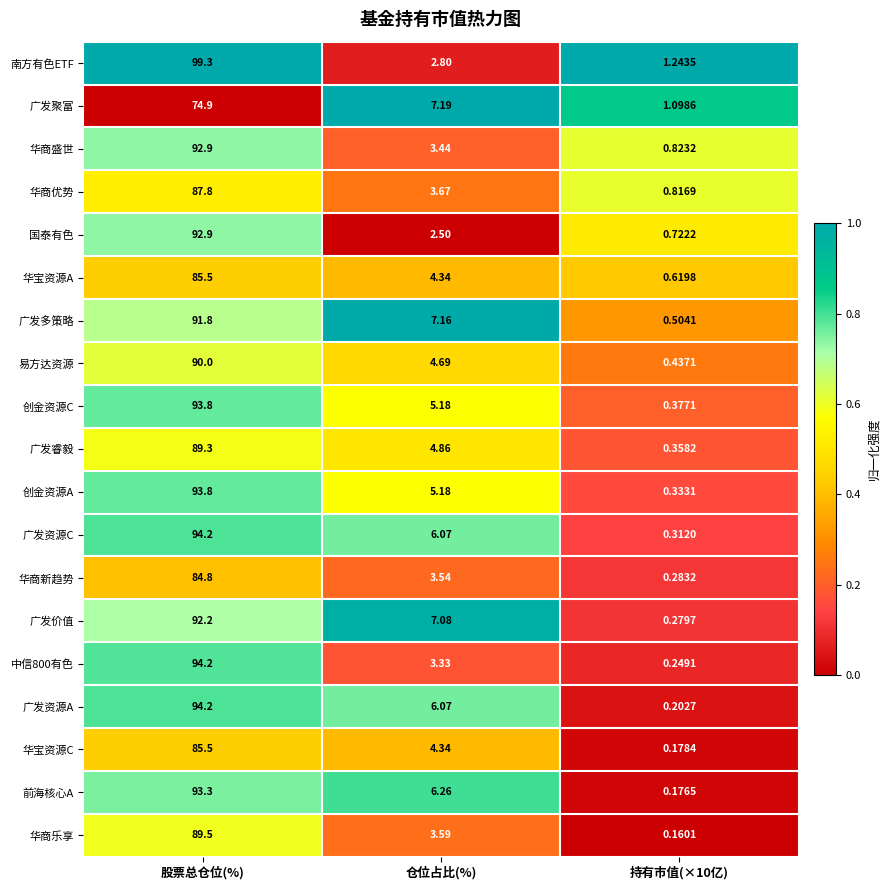

At which label does 华商优势 first exceed 3?

股票总仓位(%)